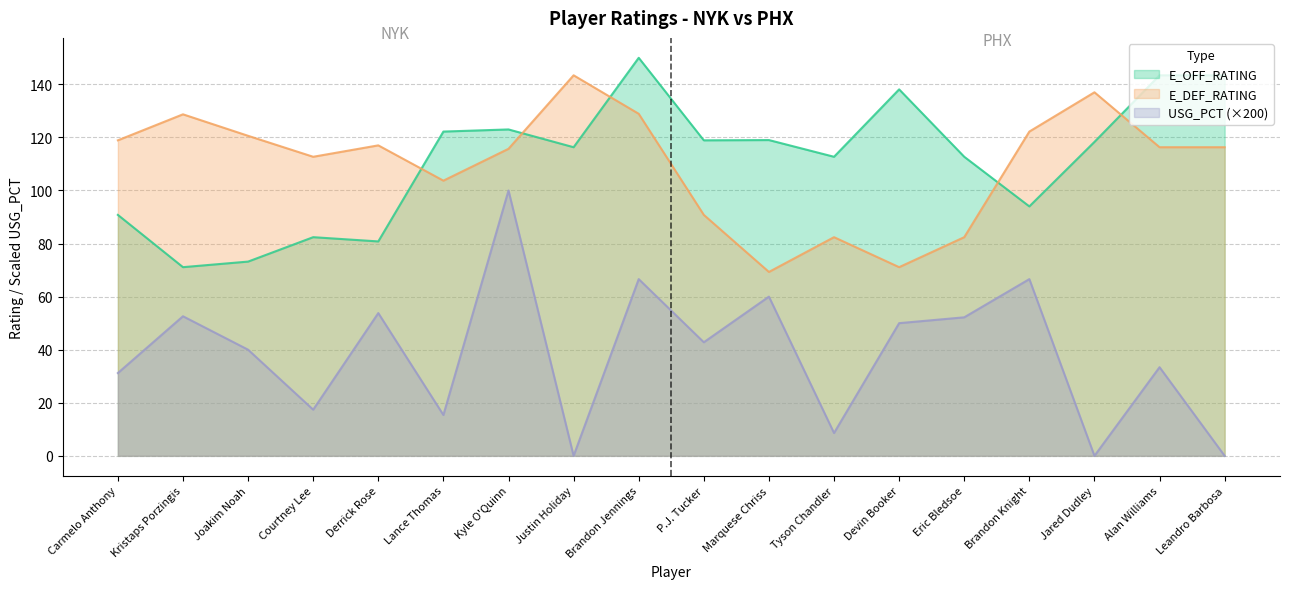

At how many categories does at least one series exceed 133?

6